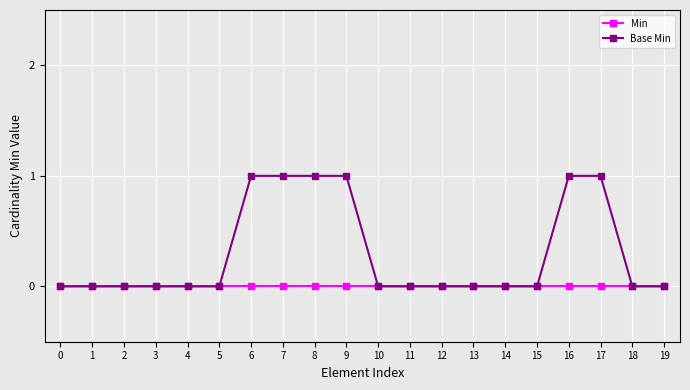

How many data points does each series have?

20